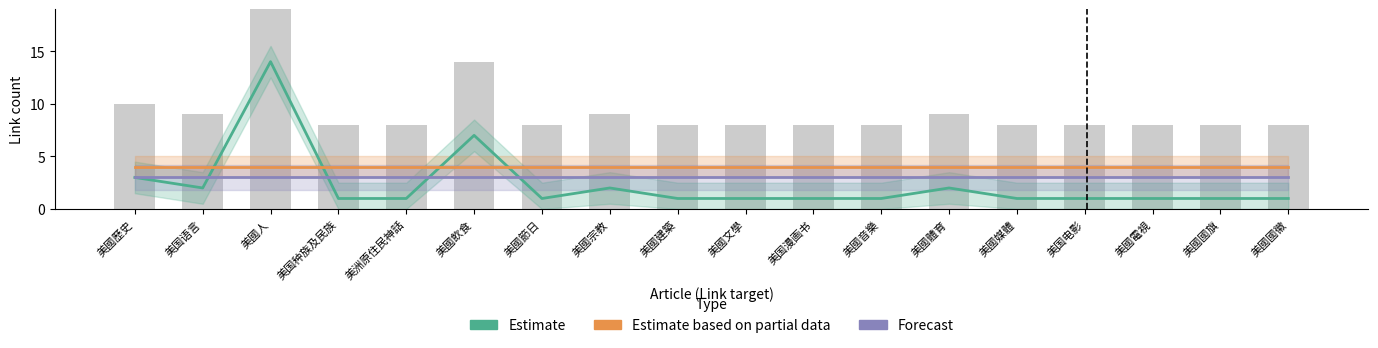

What is the sum of the Estimate based on partial data values at 美國歷史 and 美国电影?

8